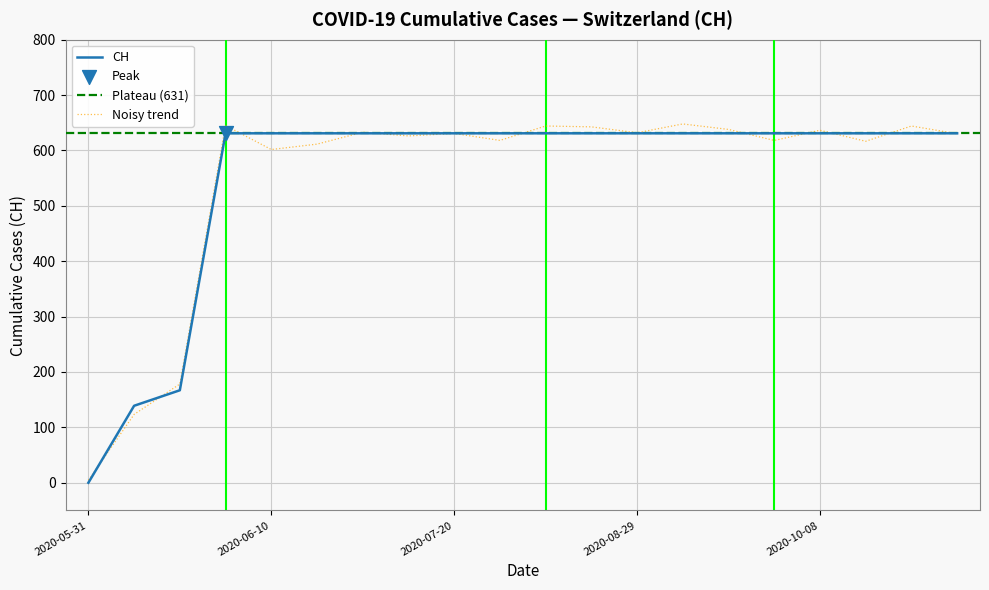

What is the ratio of the value at 2020-06-10 to the value at 2020-06-03?

1.0